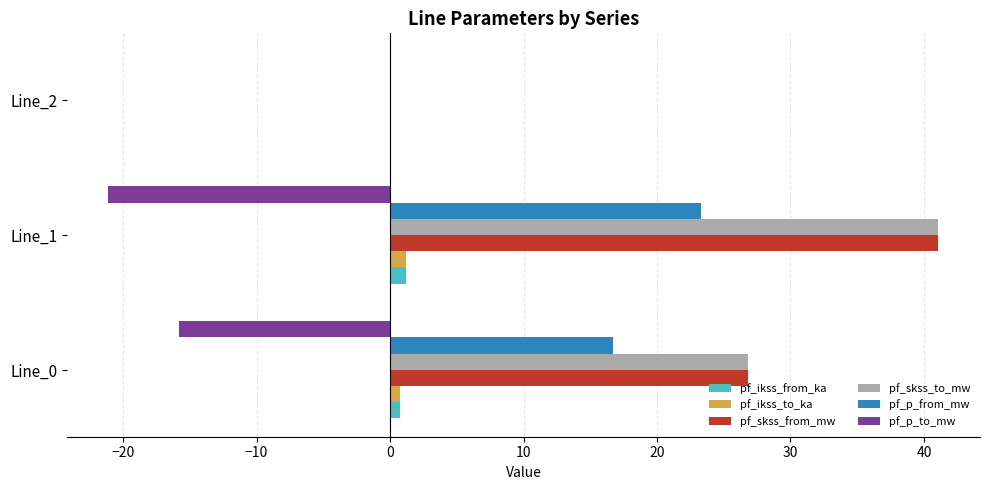

The pf_skss_to_mw series shows 0.0 at Line_2. True or false?

True